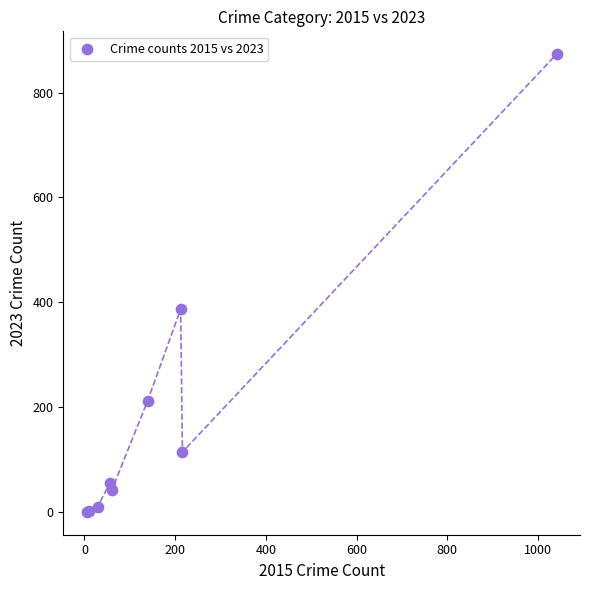

What Y value in the scatter plot is closest to 437?

387